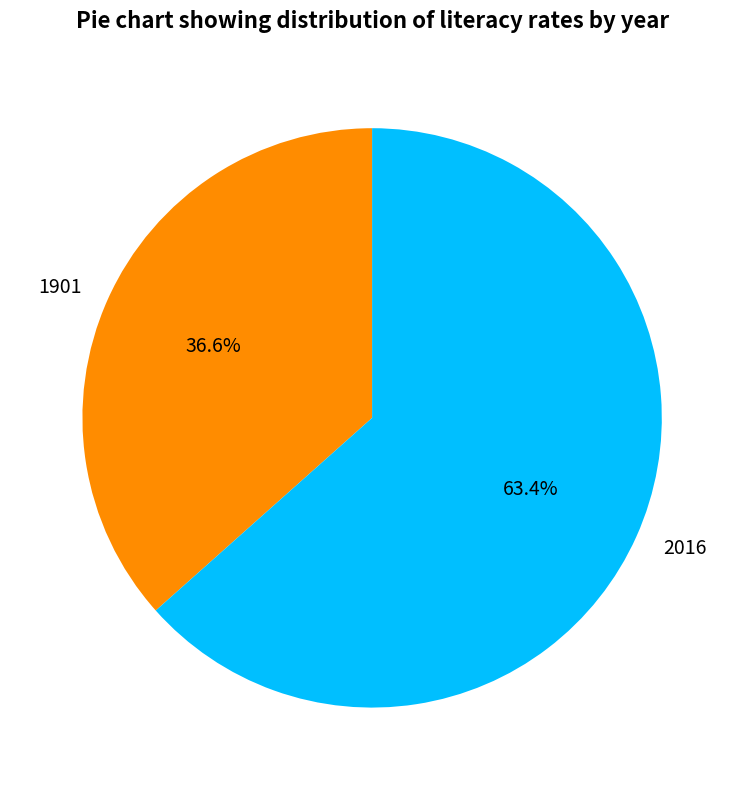

Is there any slice that represents more than half of the pie?

Yes